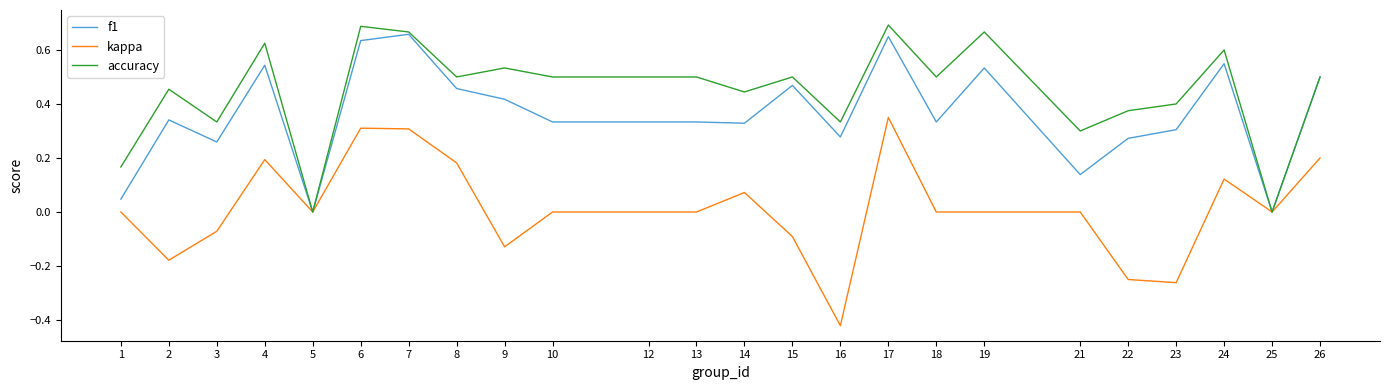

Which series has the largest total across all categories?

accuracy